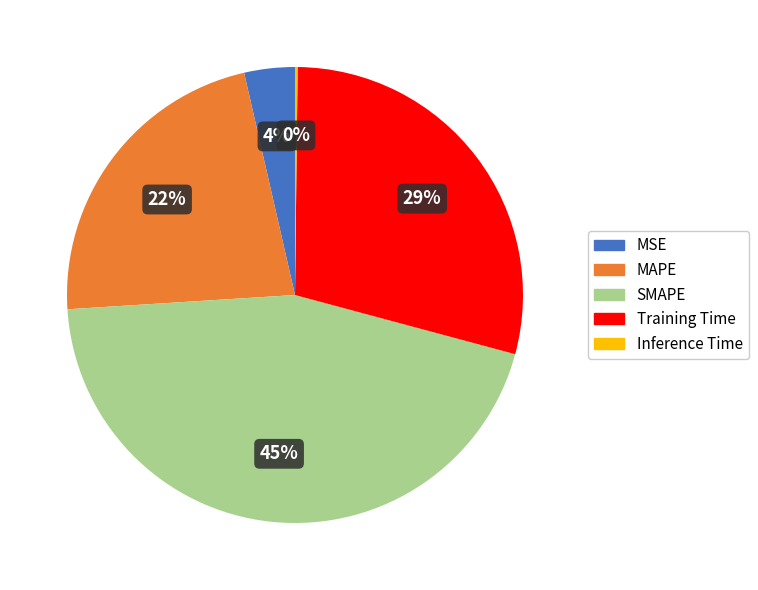

To the nearest percent, what percentage of the pie is MSE?

4%